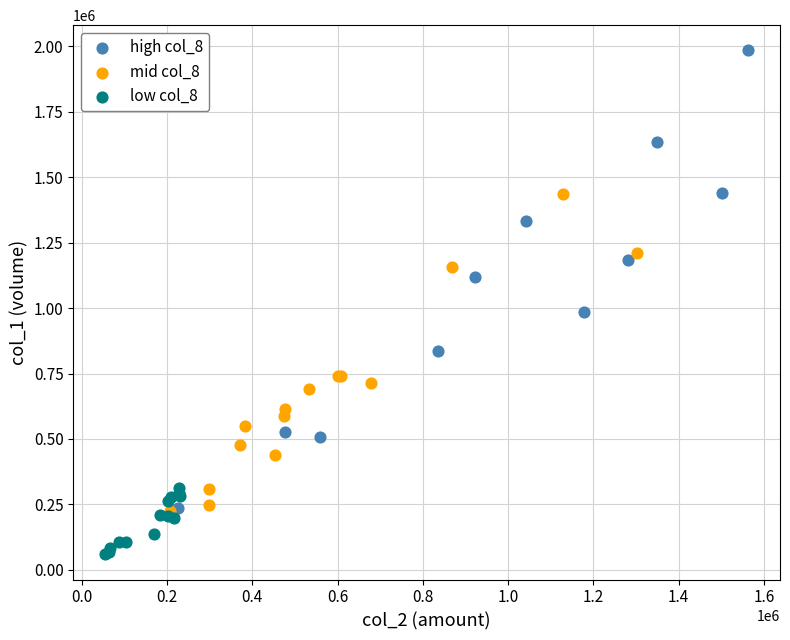

Which series contains the highest Y value?

high col_8